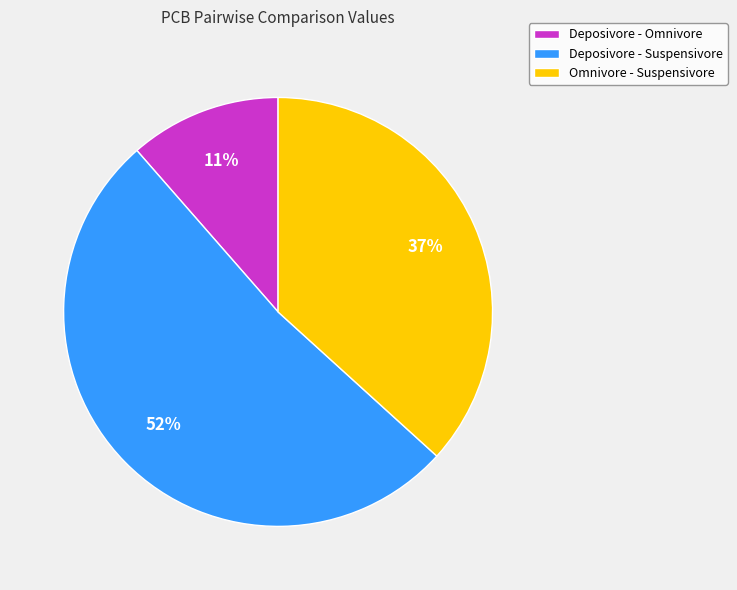

Which slice is the smallest?

Deposivore - Omnivore